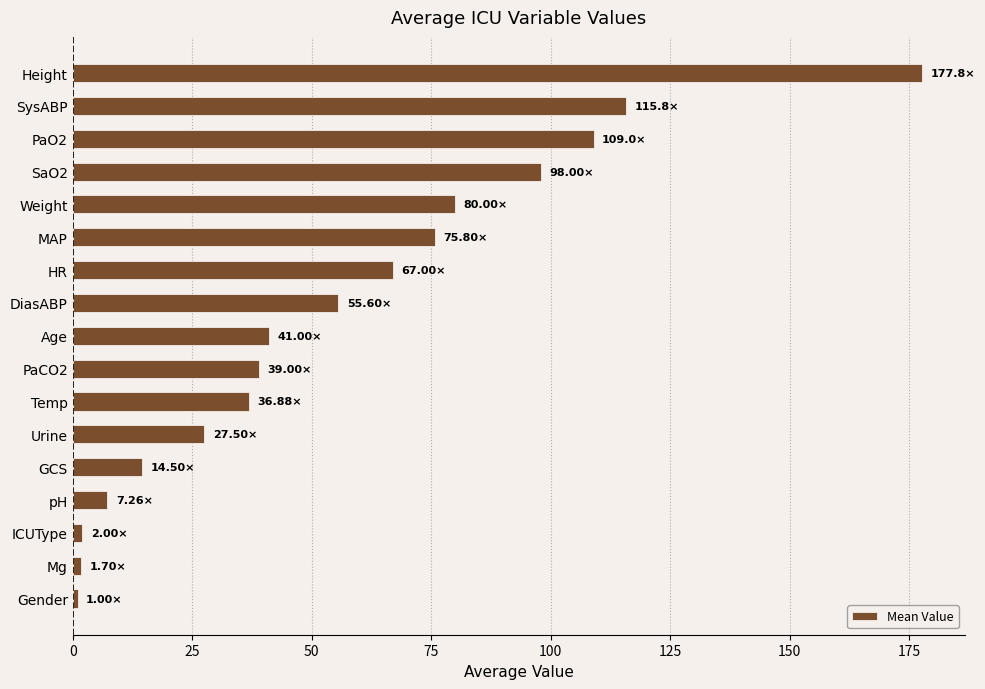

What is the ratio of the value at DiasABP to the value at MAP?

0.7